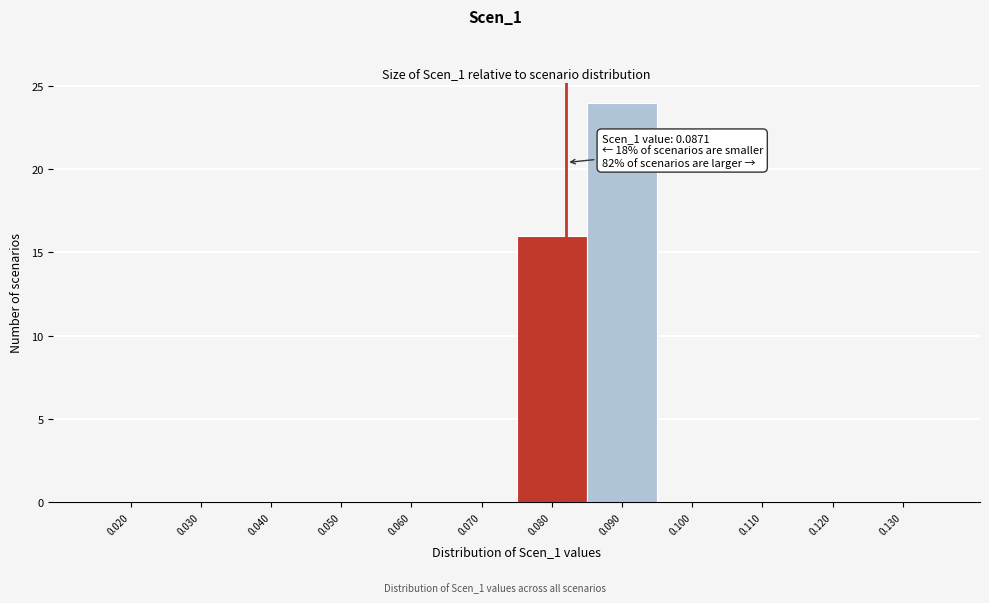

Reading right to left, extract all data points from this chart.

0.130=0	0.120=0	0.110=0	0.100=0	0.090=24	0.080=16	0.070=0	0.060=0	0.050=0	0.040=0	0.030=0	0.020=0